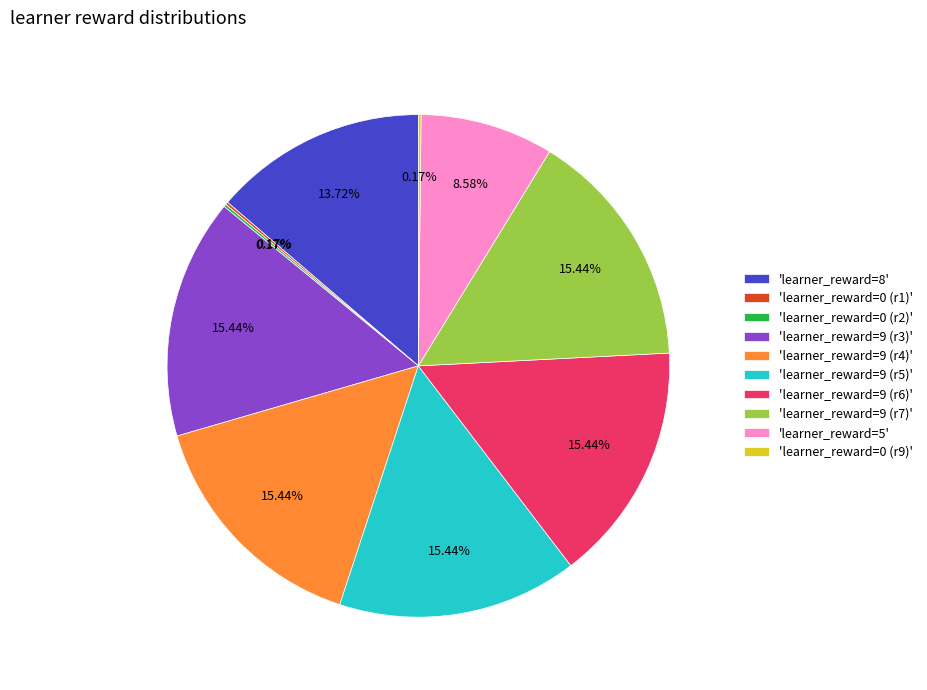

Is there a majority slice in this chart?

No